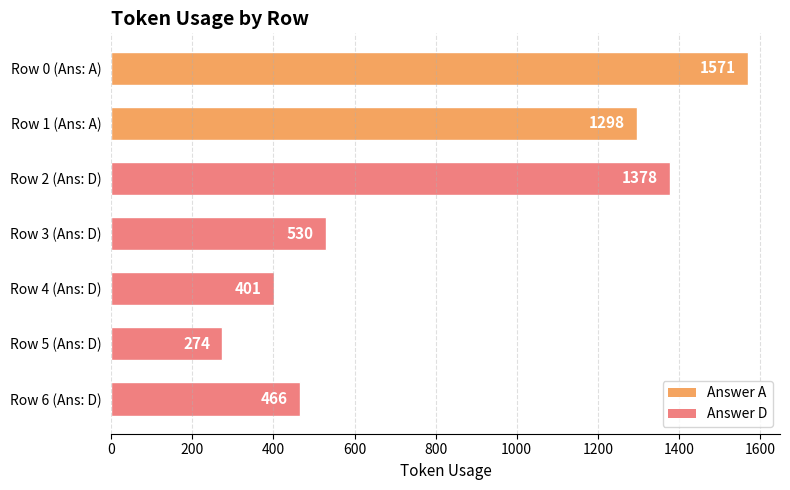

Are the bars horizontal?

Yes